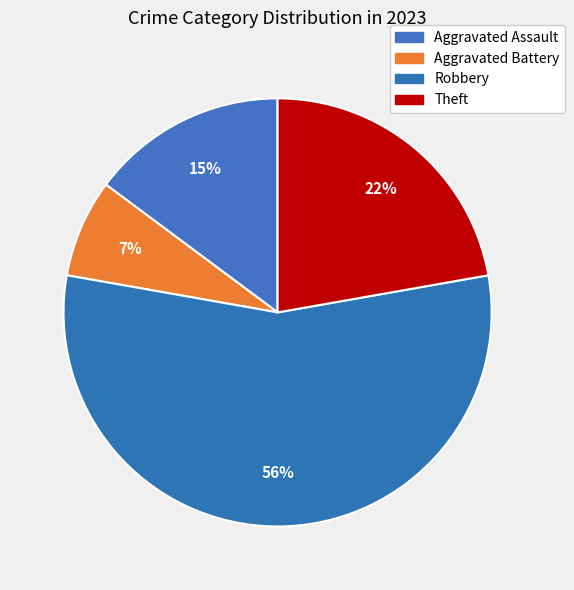

To the nearest percent, what is the average slice percentage?

25%